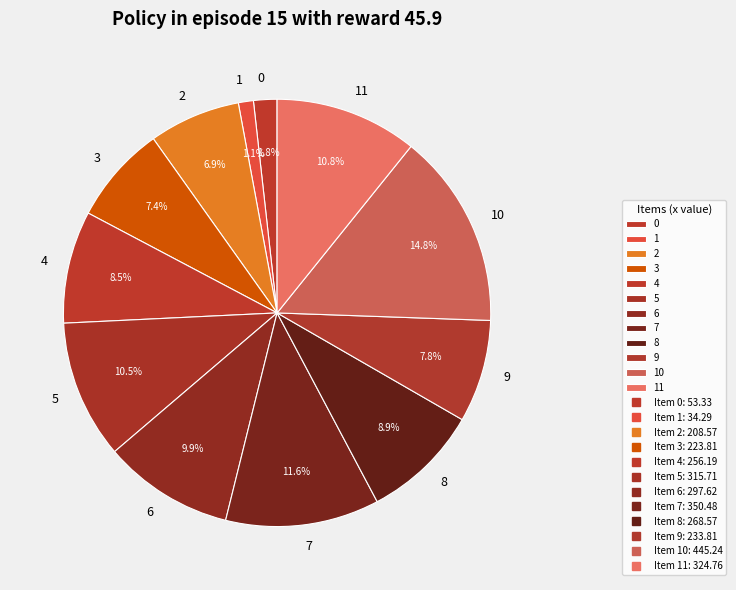

To the nearest percent, what is the difference between the 1 and 8 slice percentages?

8%